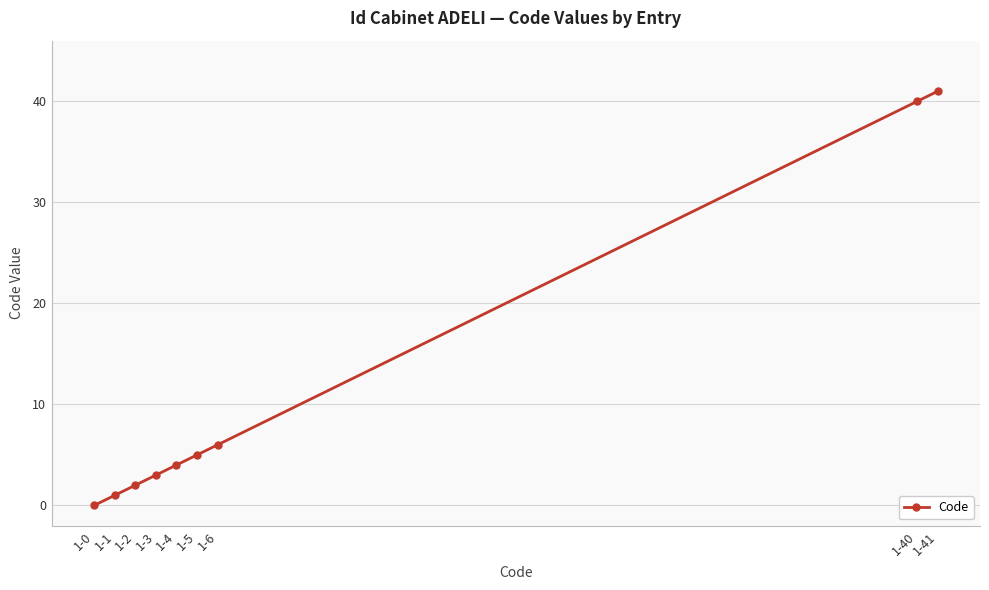

Reading right to left, list all the values displayed in this chart.

41	40	6	5	4	3	2	1	0